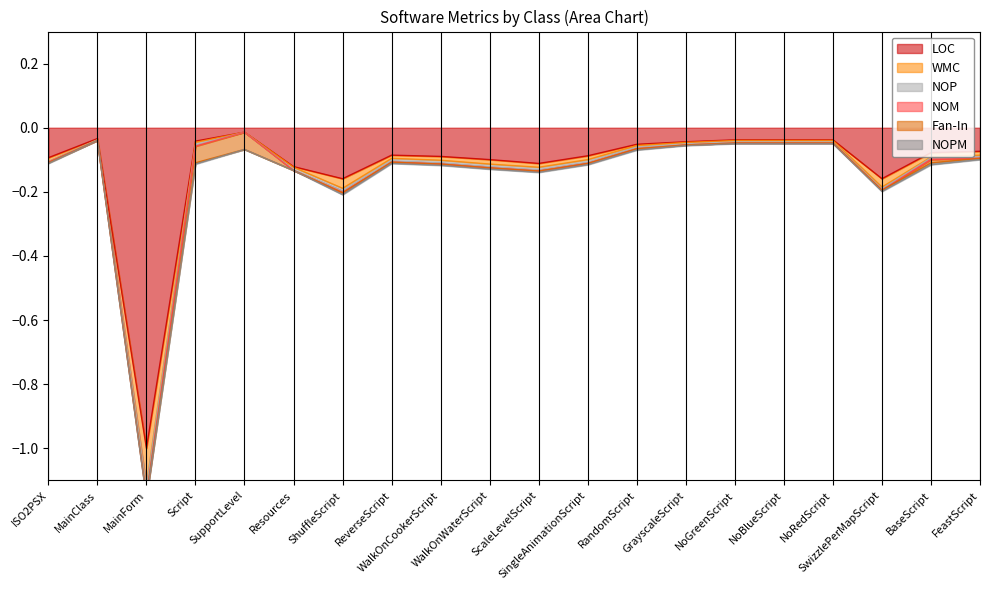

At which category does the chart reach its minimum across all series?

MainForm